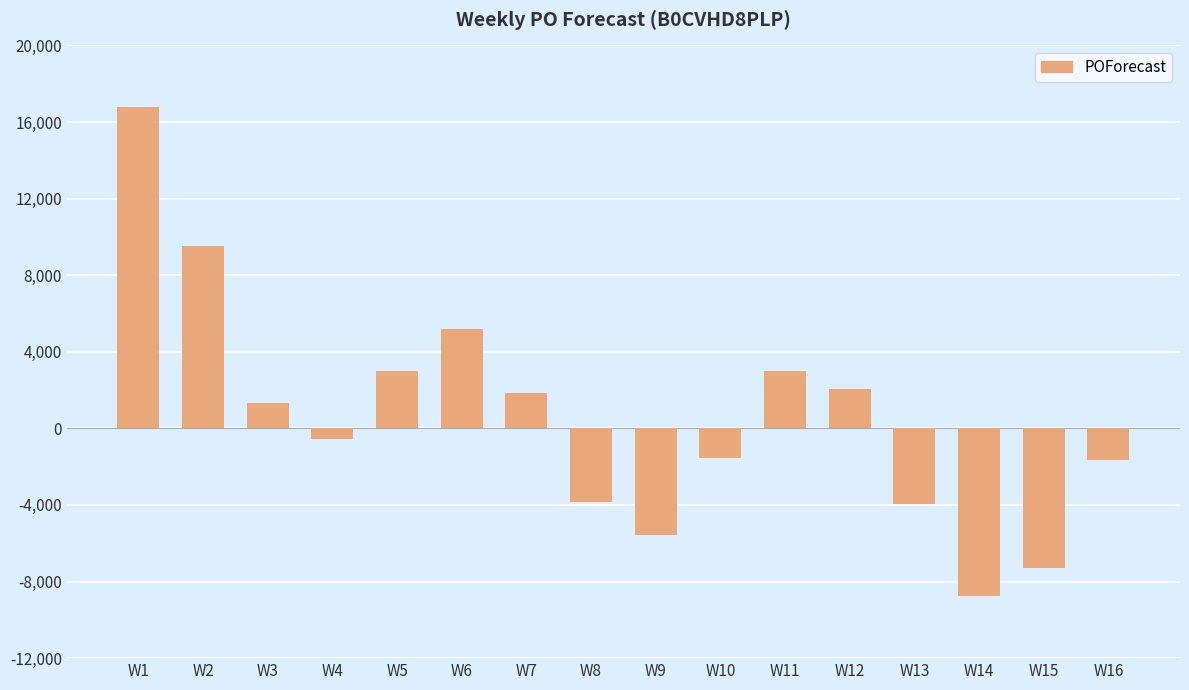

How many data points are less than 1349?

8